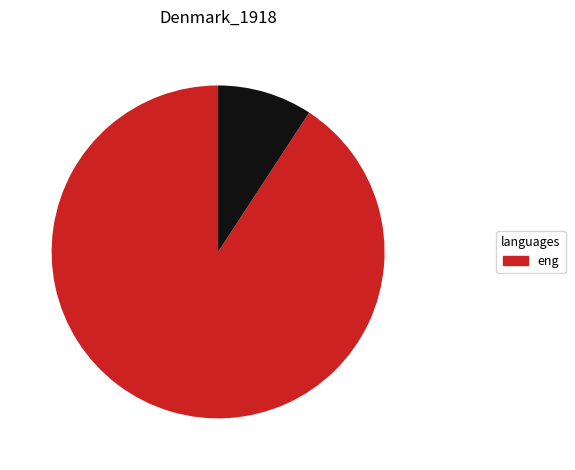

Is there a majority slice in this chart?

Yes